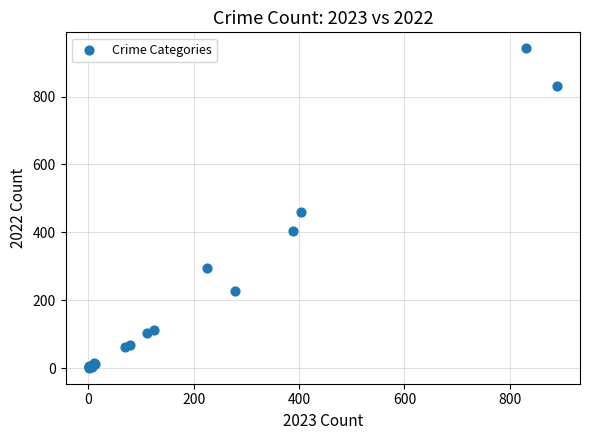

What Y value in the scatter plot is closest to 471?

460